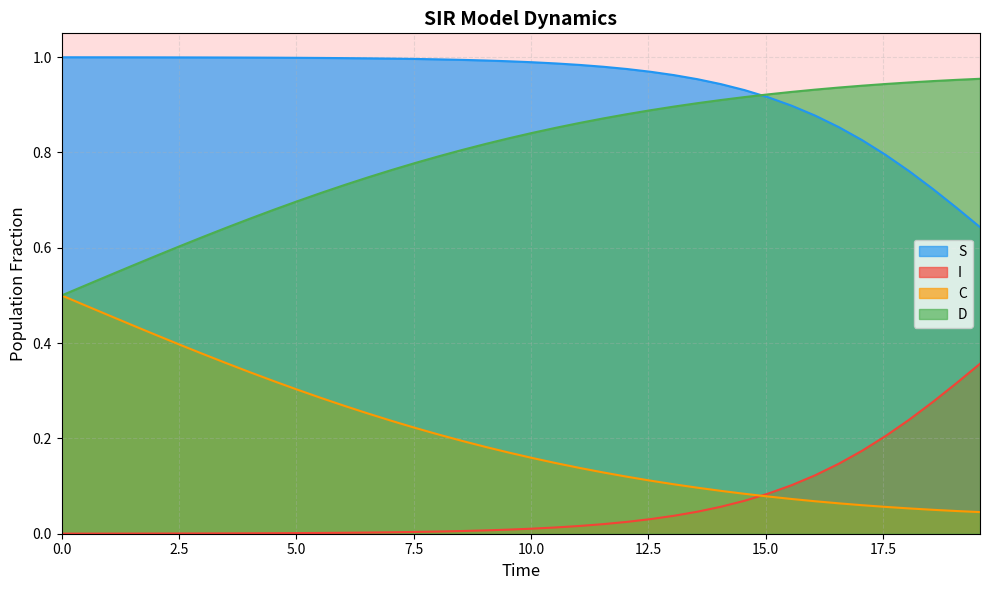

Reading right to left, list all the values displayed in this chart.

S: 0.6	0.7	0.7	0.8	0.8	0.8	0.9	0.9	0.9	0.9	0.9	0.9	1.0	1.0	1.0	1.0	1.0	1.0	1.0	1.0	1.0	1.0	1.0	1.0	1.0	1.0	1.0	1.0	1.0	1.0	1.0	1.0	1.0	1.0	1.0	1.0	1.0	1.0	1.0	1.0
I: 0.4	0.3	0.3	0.2	0.2	0.2	0.1	0.1	0.1	0.1	0.1	0.1	0.0	0.0	0.0	0.0	0.0	0.0	0.0	0.0	0.0	0.0	0.0	0.0	0.0	0.0	0.0	0.0	0.0	0.0	0.0	0.0	0.0	0.0	0.0	0.0	0.0	0.0	0.0	0.0
C: 0.0	0.0	0.1	0.1	0.1	0.1	0.1	0.1	0.1	0.1	0.1	0.1	0.1	0.1	0.1	0.1	0.1	0.1	0.1	0.2	0.2	0.2	0.2	0.2	0.2	0.2	0.3	0.3	0.3	0.3	0.3	0.3	0.4	0.4	0.4	0.4	0.4	0.5	0.5	0.5
D: 1.0	1.0	0.9	0.9	0.9	0.9	0.9	0.9	0.9	0.9	0.9	0.9	0.9	0.9	0.9	0.9	0.9	0.9	0.9	0.8	0.8	0.8	0.8	0.8	0.8	0.8	0.7	0.7	0.7	0.7	0.7	0.7	0.6	0.6	0.6	0.6	0.6	0.5	0.5	0.5